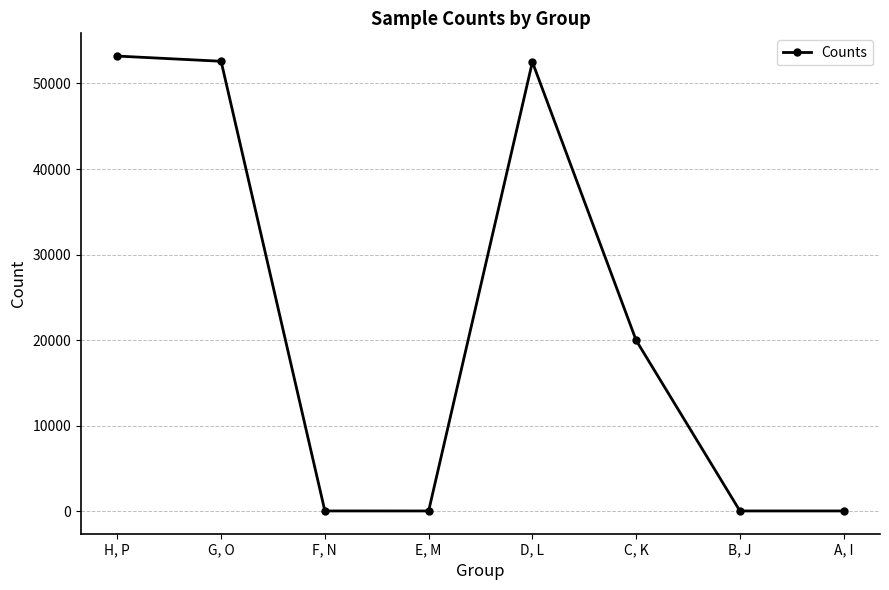

What is the maximum value shown in the chart?

53205